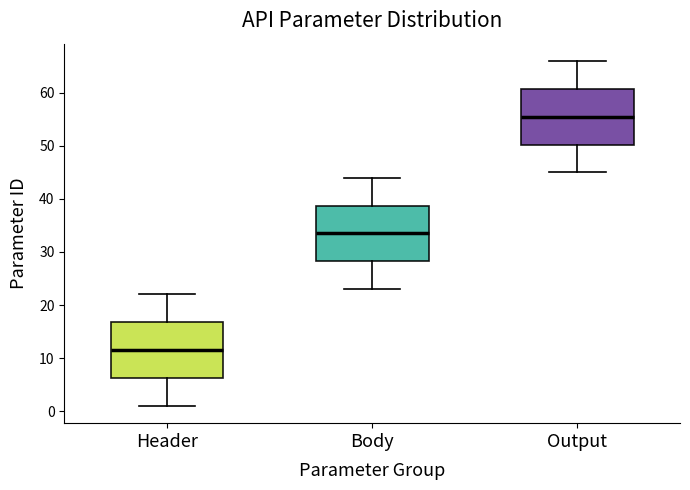

Reading left to right, transcribe this box plot: for each box, give where its median line is, the range the box spans, and where its two whiskers end, as read against the y-axis. The values are not printed on the chart, so give them approximately, as read against the axis.

Header: median 12, box 6 to 17, whiskers 1 to 22
Body: median 34, box 28 to 39, whiskers 23 to 44
Output: median 56, box 50 to 61, whiskers 45 to 66